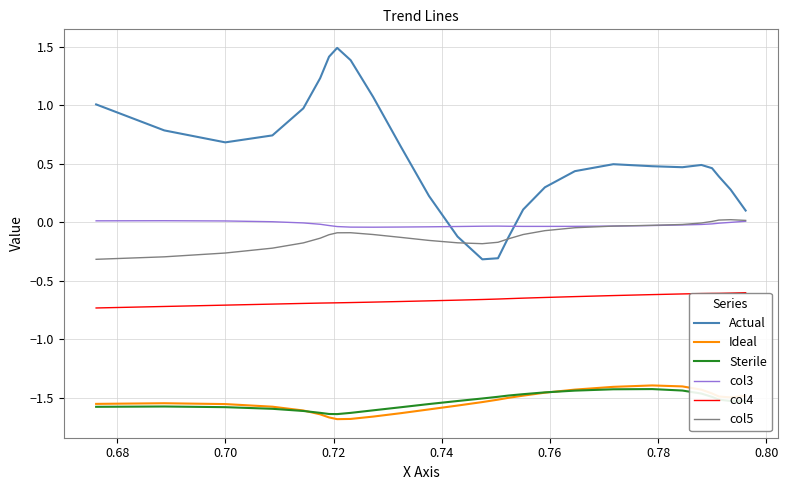

Does the chart have visible grid lines?

Yes